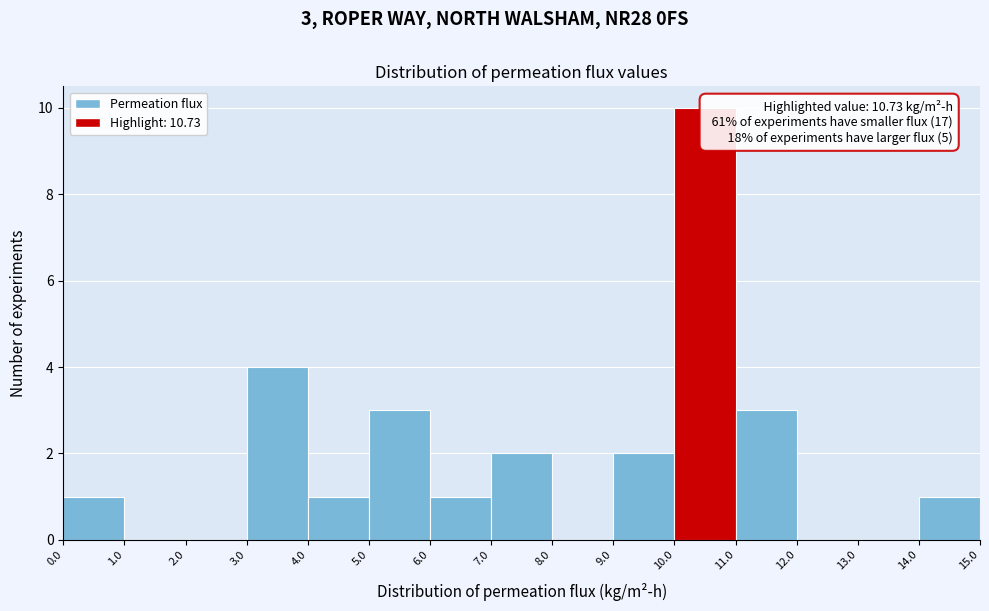

Which range on the x-axis has the tallest bar?

10.0 to 11.0